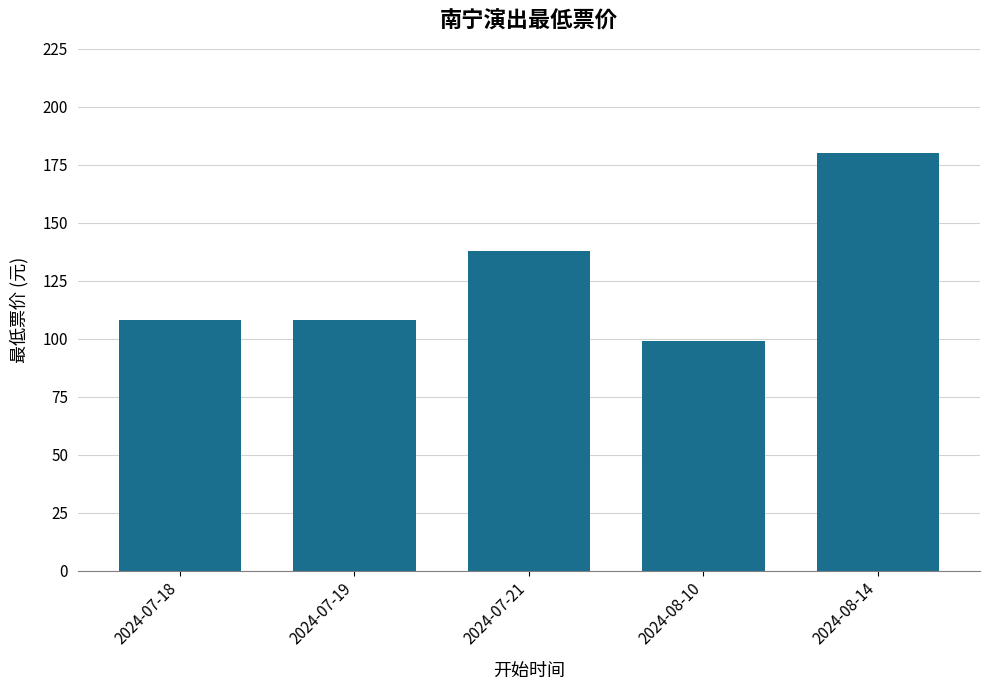

Reading right to left, transcribe all the data shown in this chart.

180	99	138	108	108